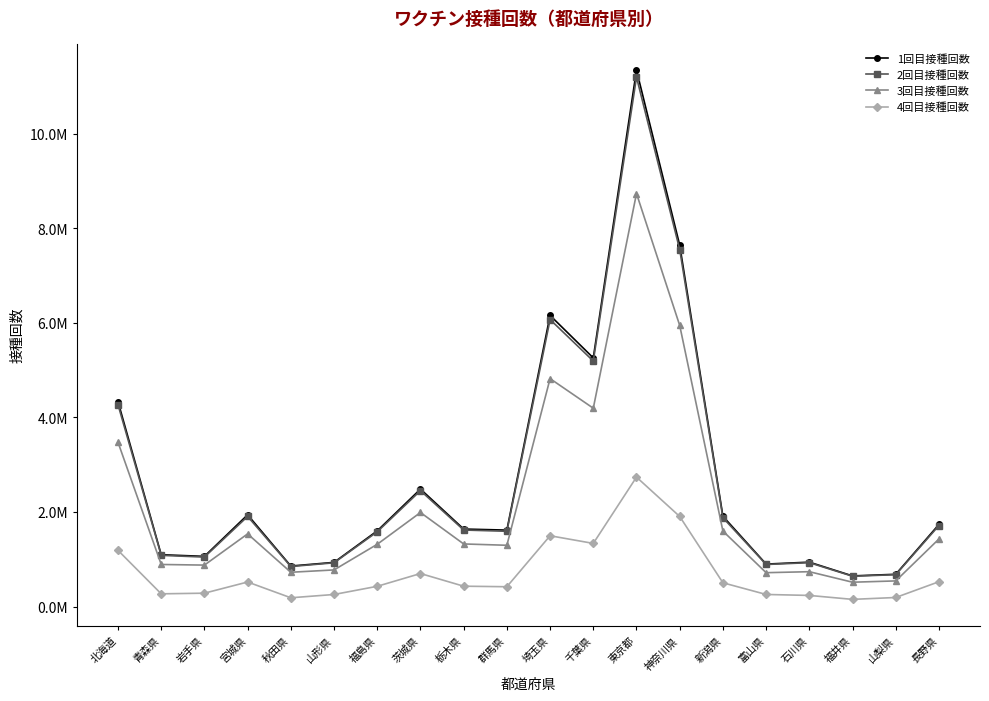

List the labels in order of 2回目接種回数 value, smallest first.

福井県, 山梨県, 秋田県, 富山県, 山形県, 石川県, 岩手県, 青森県, 福島県, 群馬県, 栃木県, 長野県, 新潟県, 宮城県, 茨城県, 北海道, 千葉県, 埼玉県, 神奈川県, 東京都